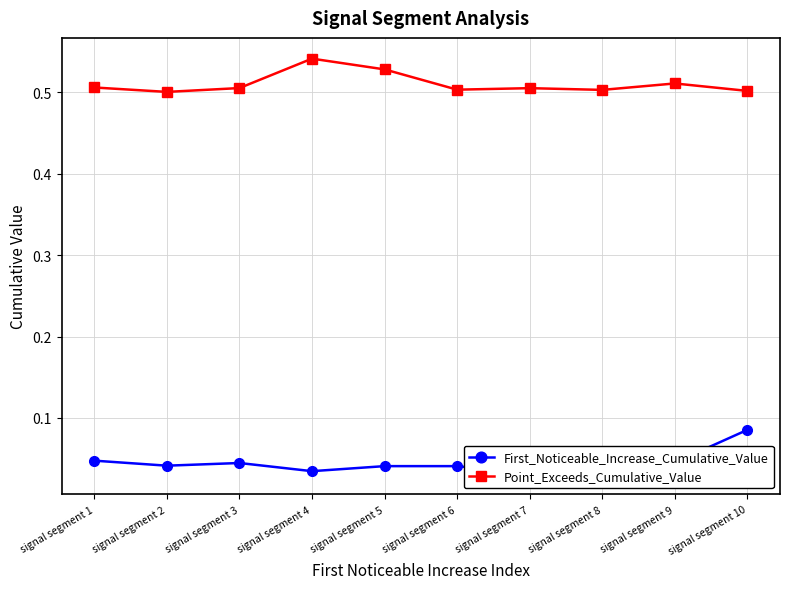

True or false: Point_Exceeds_Cumulative_Value and First_Noticeable_Increase_Cumulative_Value intersect in this chart.

False